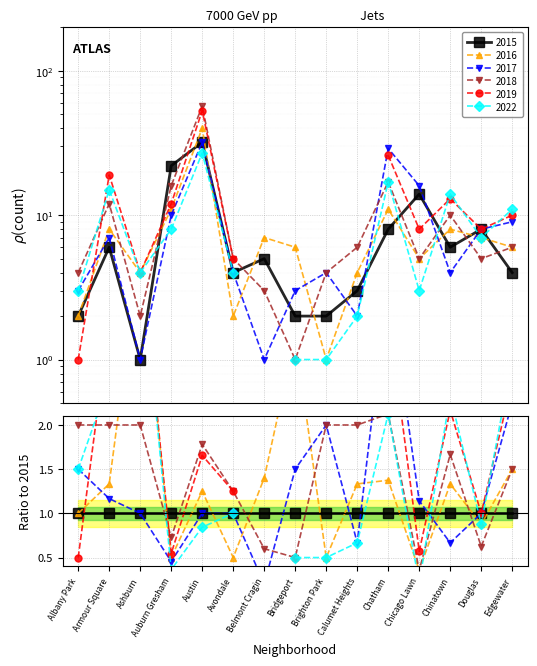

What is the minimum value shown in the chart?

1